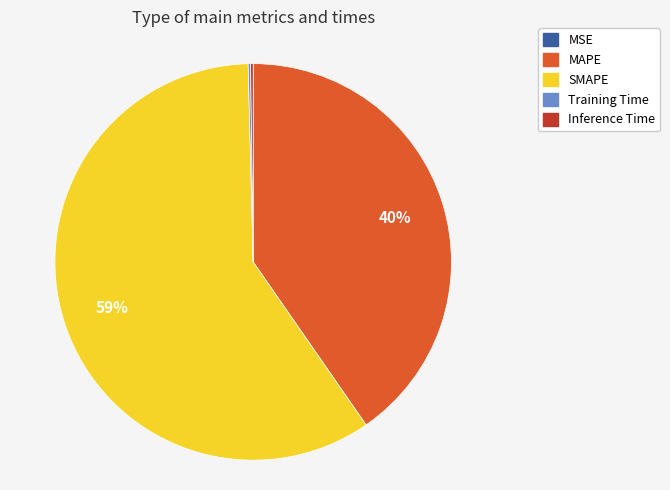

What percentage is the MAPE slice, to the nearest percent?

40%